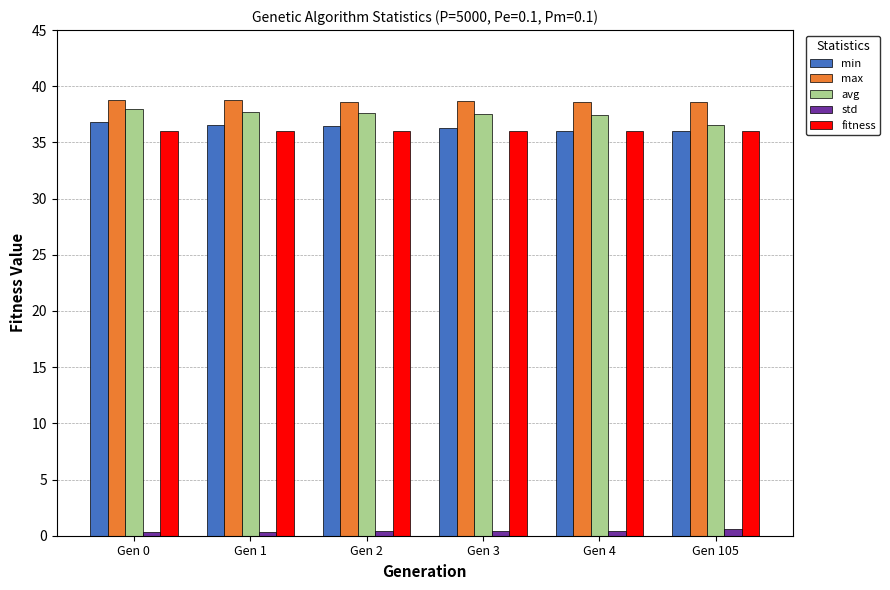

At how many categories does at least one series exceed 30?

6